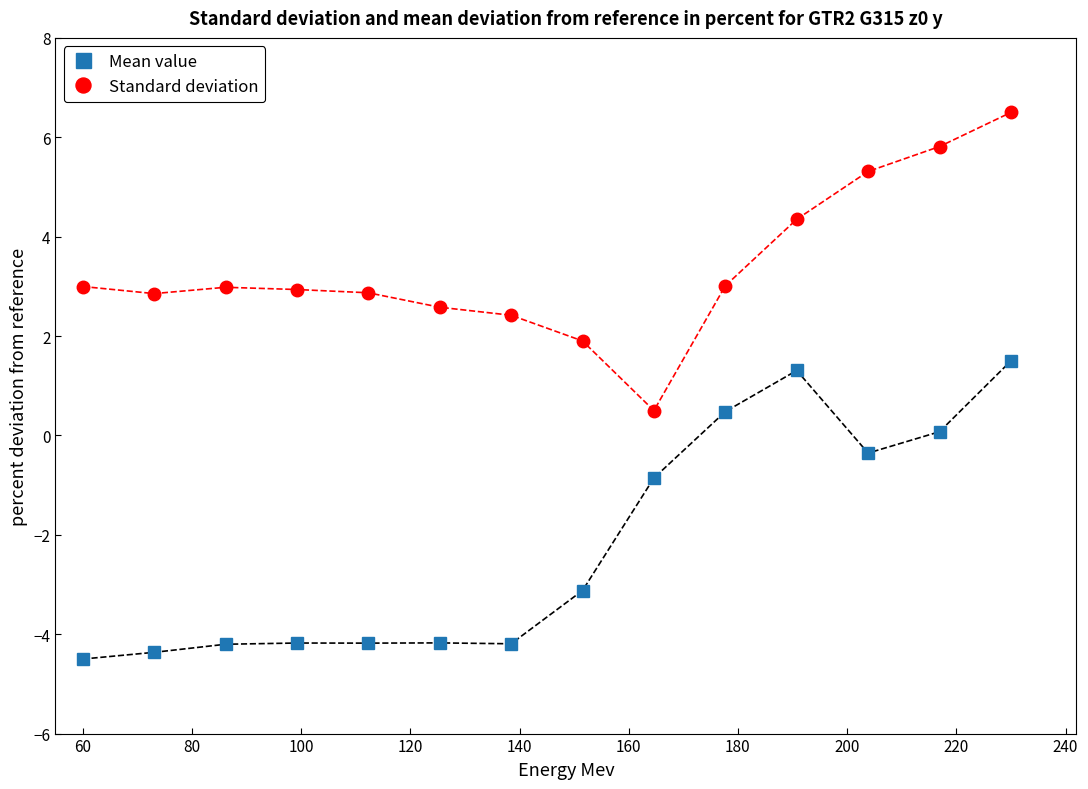

In Mean value, how many points are higher than both neighbors (excluding endpoints)?

3